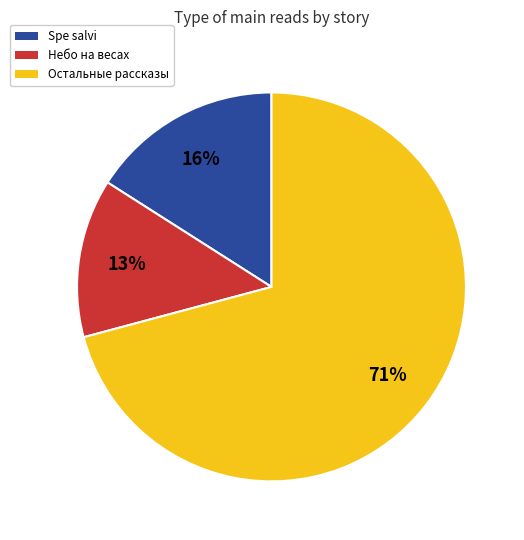

To the nearest percent, what is the average slice percentage?

33%